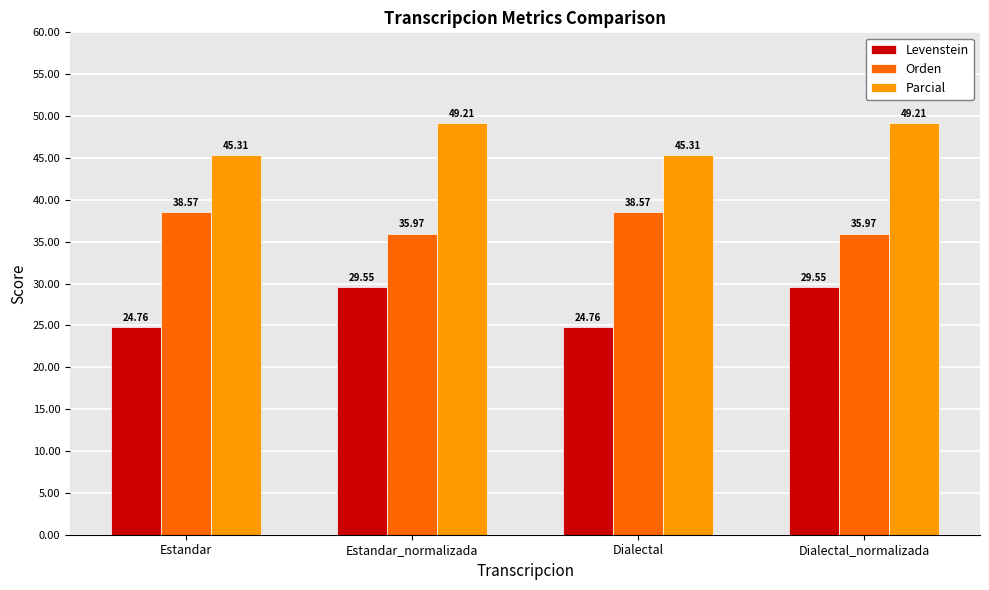

At Estandar, list the series in order from largest to smallest.

Parcial, Orden, Levenstein